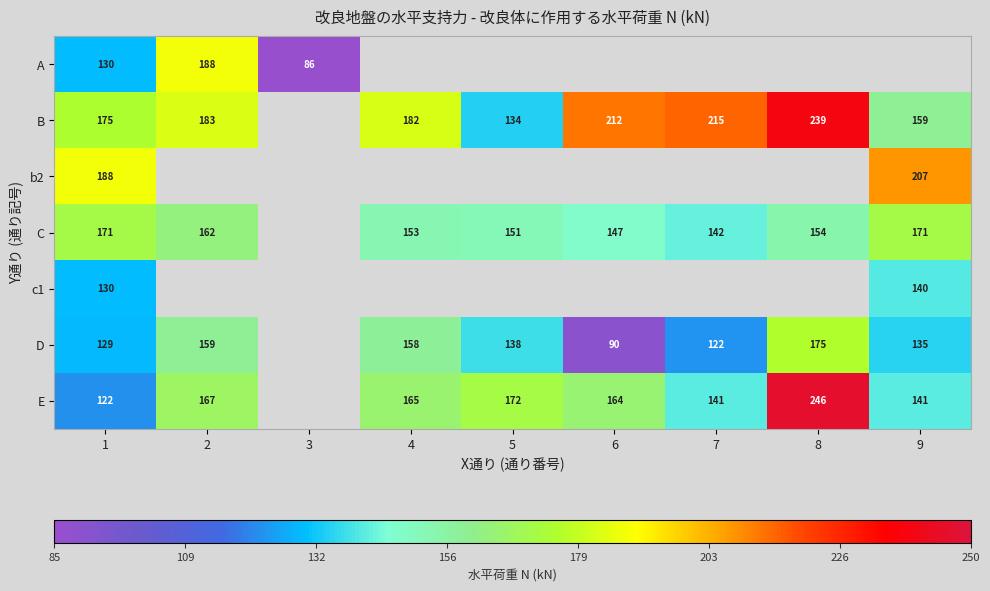

What is the difference between the E values at 8 and 7?

105.0